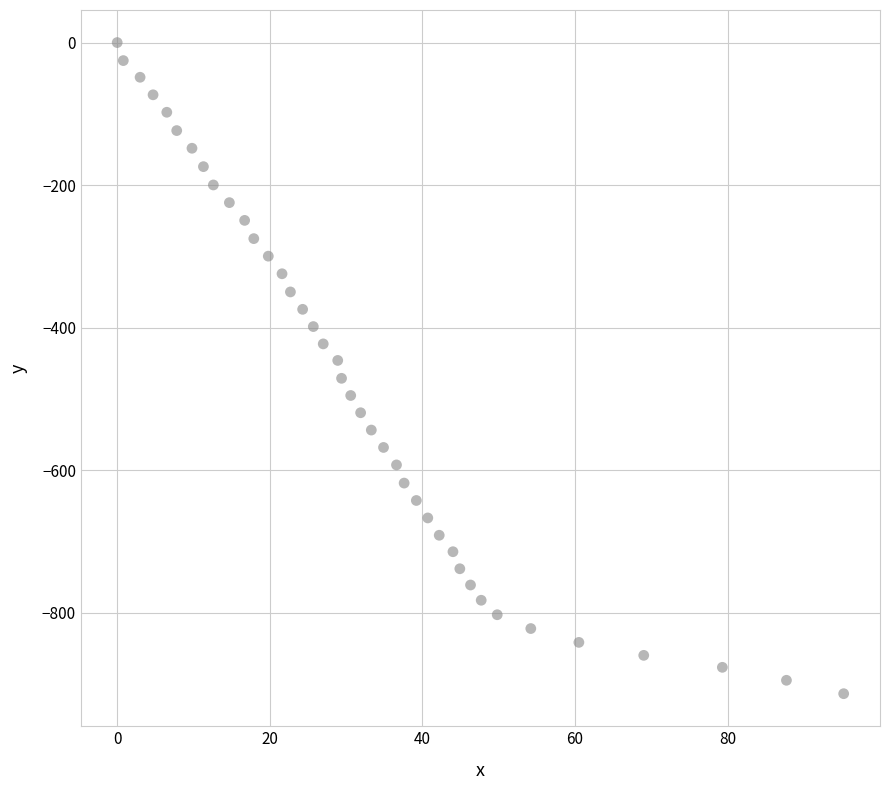

What is the range of X values (max minus min)?

95.2